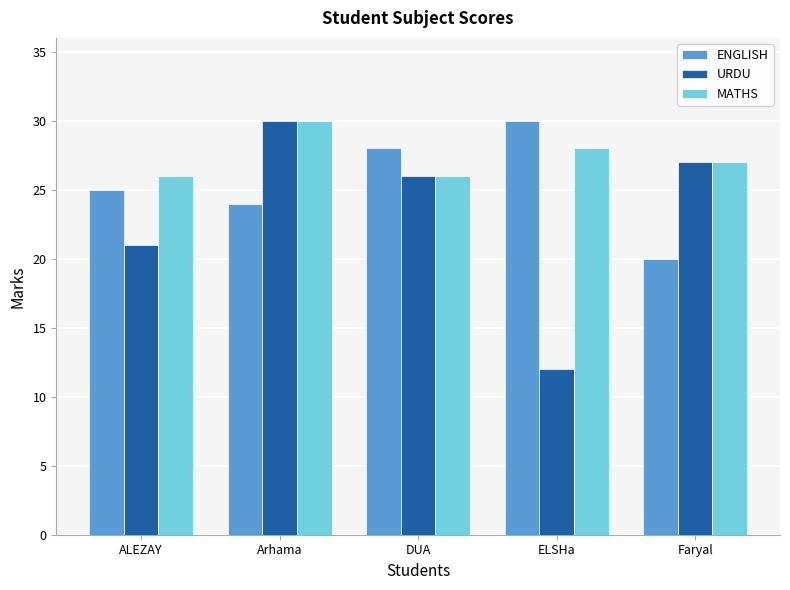

At which label does MATHS first exceed 27?

Arhama